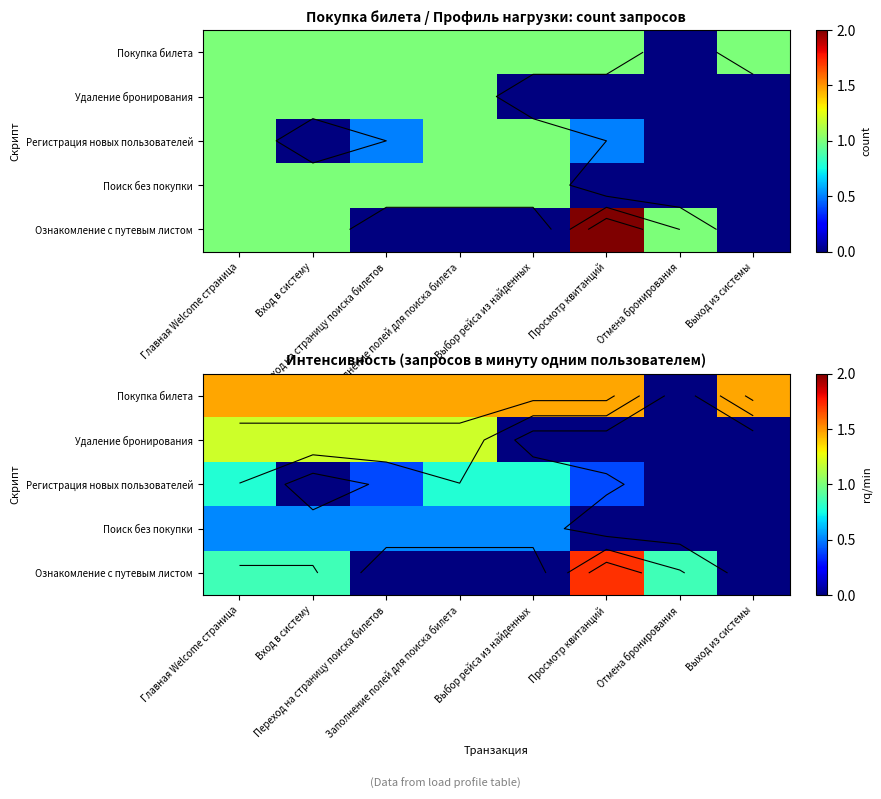

Between Переход на страницу поиска билетов and Выход из системы, which series saw the biggest shift?

Удаление бронирования